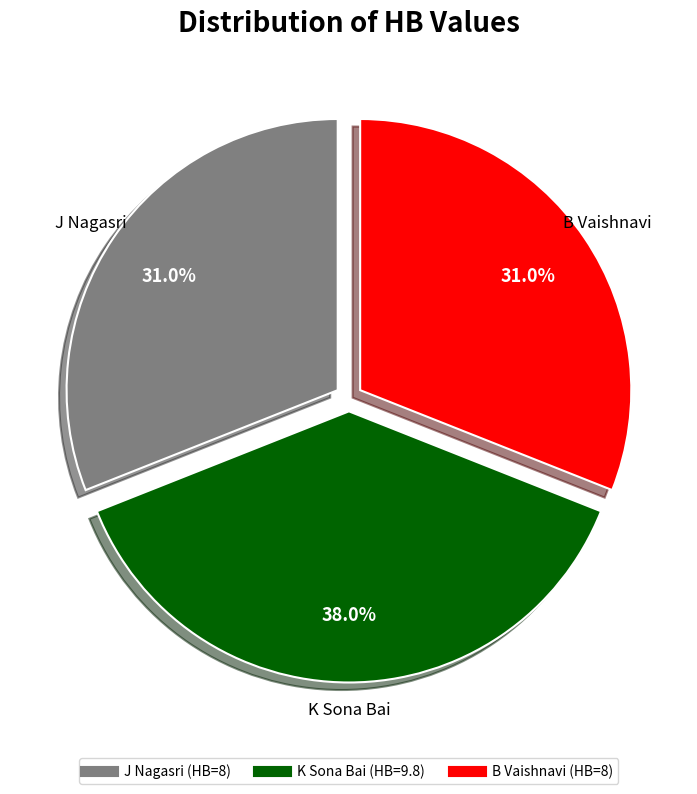

Is it true that J Nagasri is 31% of the pie?

True